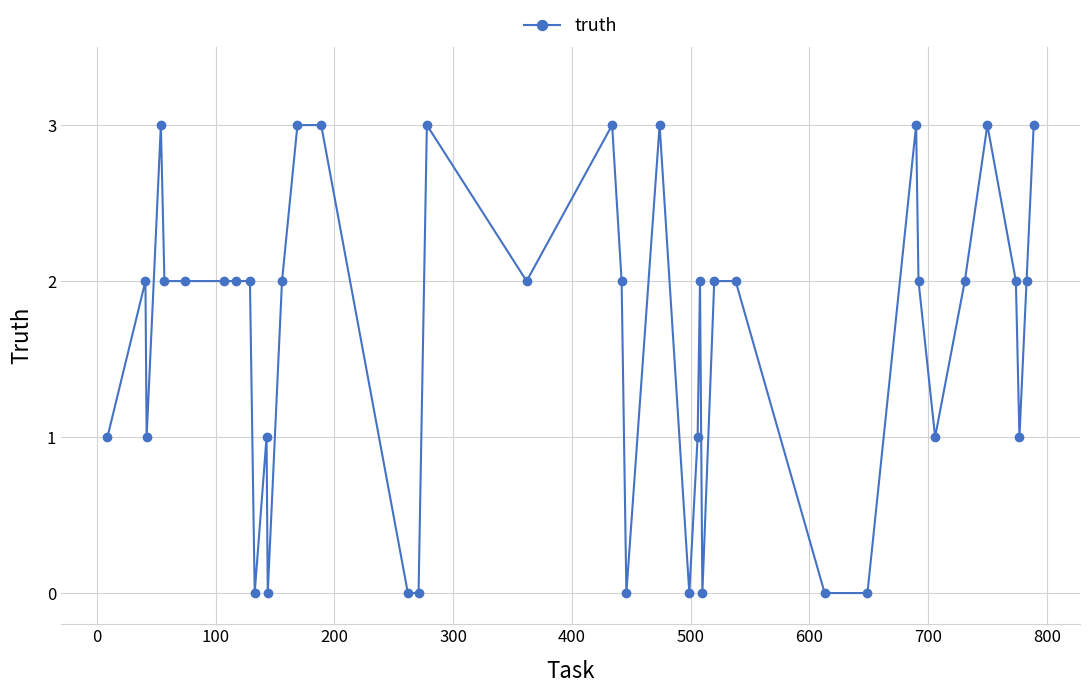

What is the difference between the maximum and minimum values?

3